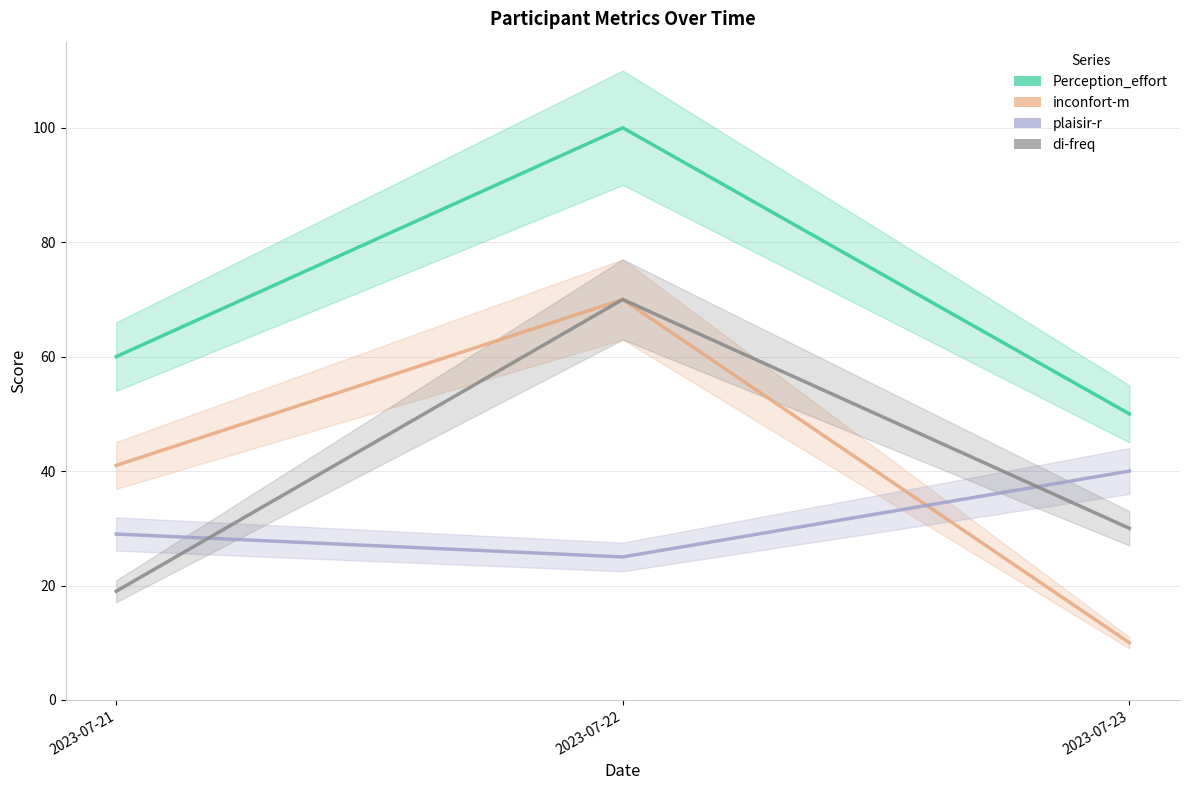

Which label corresponds to the largest value in the chart?

2023-07-22